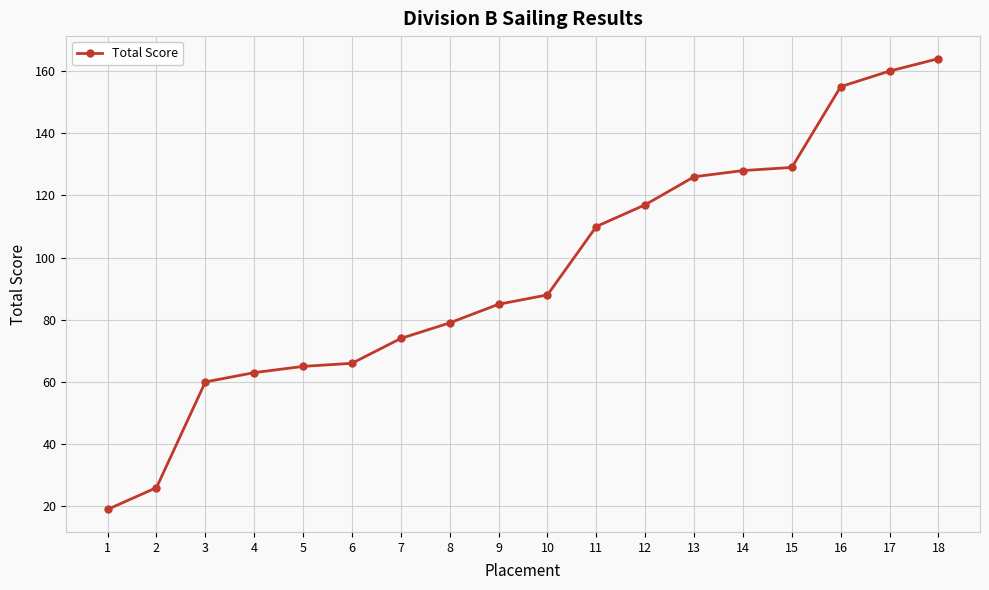

What is the value of the 16th point from the left?

155